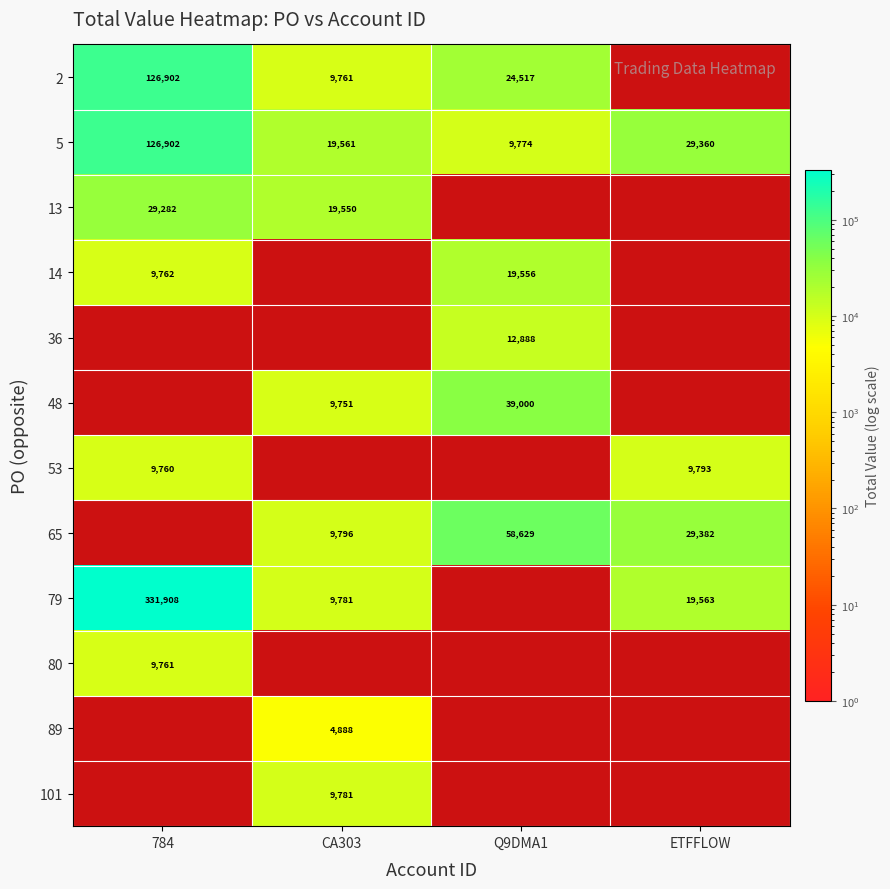

What is the sum of the 79 values at CA303 and 784?

341689